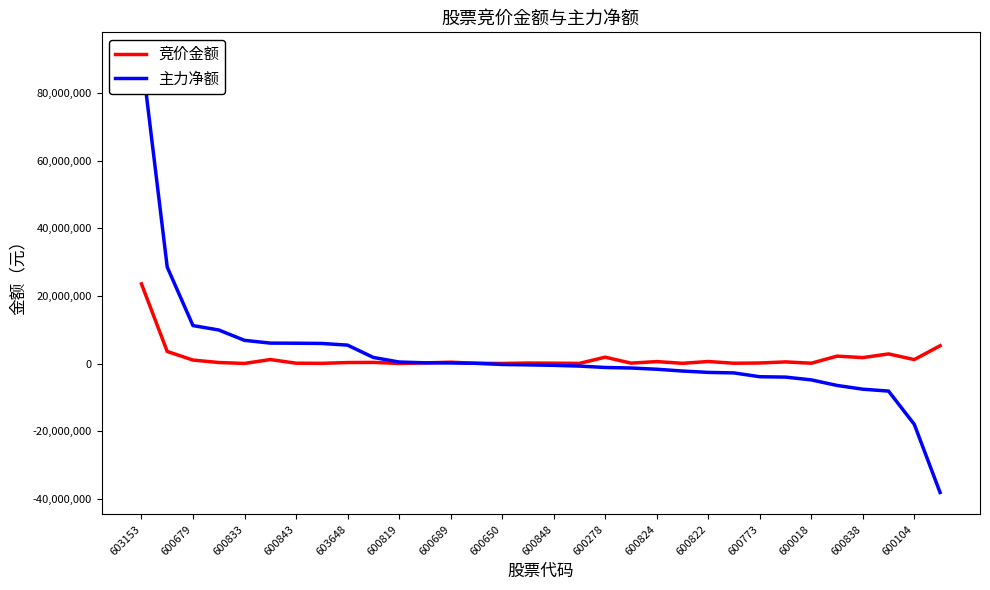

Reading right to left, transcribe all the data shown in this chart.

竞价金额: 5261382	1165384	2835575	1755483	2182320	91620	476772	155958	80600	594550	60750	569800	115584	1874250	39372	98280	141474	15728	63468	386573	176605	16434	331650	290472	55476	95612	1176496	22446	302680	1018350	3565380	23568300
主力净额: -38157143	-18004898	-8159203	-7595678	-6484963	-4843035	-4019370	-3906619	-2782209	-2627317	-2223978	-1693645	-1326459	-1171570	-761489	-537595	-395488	-279855	62642	163994	209281	445543	1797198	5440782	5935994	6004589	6038995	6856824	9920293	11224571	28523127	91500551